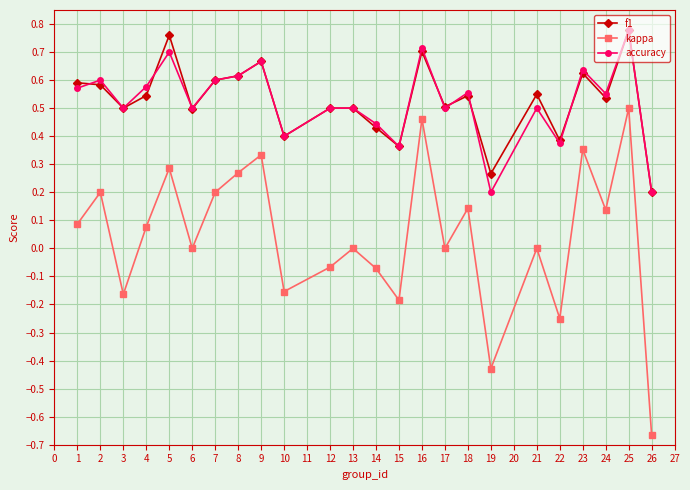

What is the total value across all series at 6?

1.0